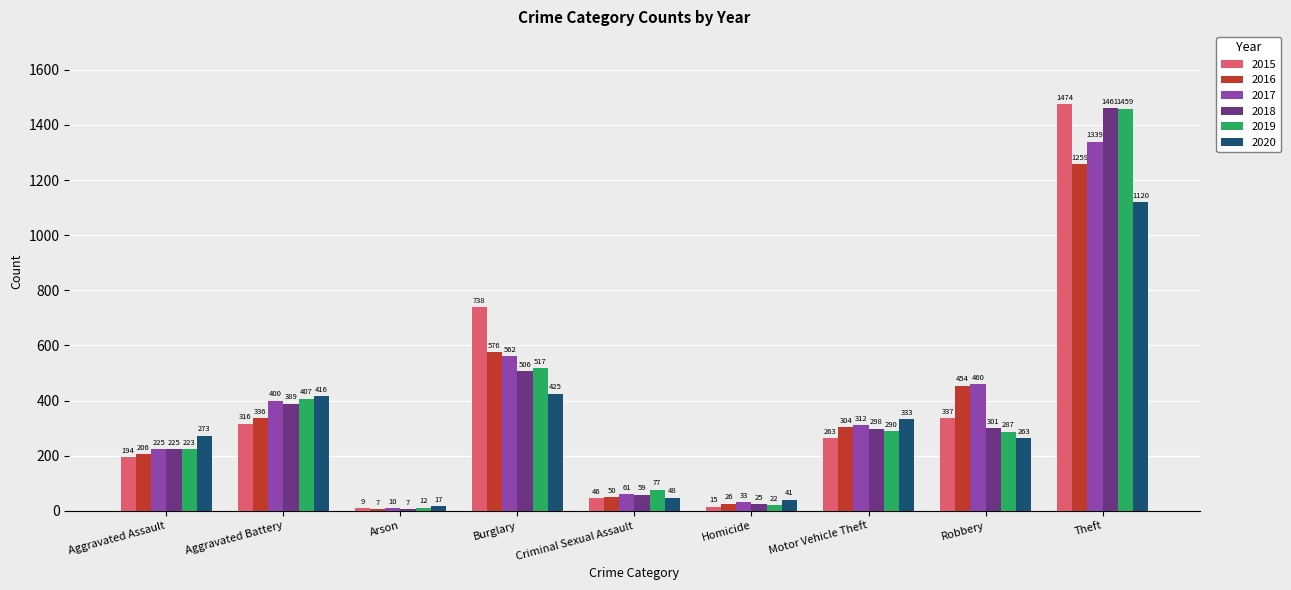

Reading left to right, extract all data points from this chart.

2015: 194	316	9	738	46	15	263	337	1474
2016: 206	336	7	576	50	26	304	454	1259
2017: 225	400	10	562	61	33	312	460	1339
2018: 225	389	7	506	59	25	298	301	1461
2019: 223	407	12	517	77	22	290	287	1459
2020: 273	416	17	425	48	41	333	263	1120